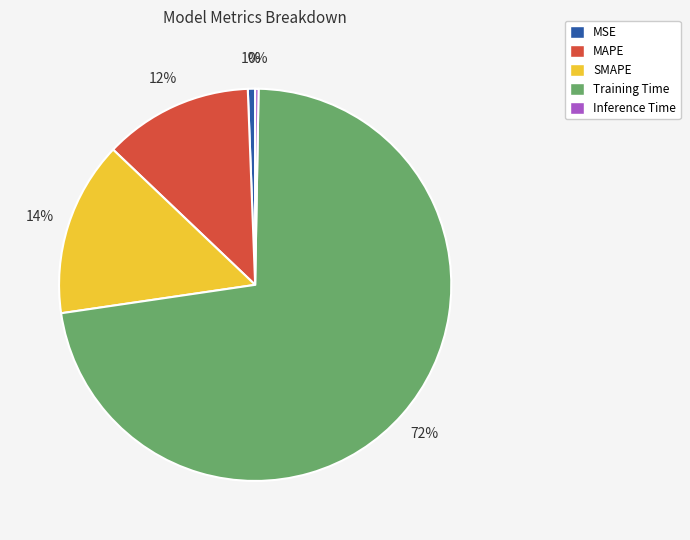

Is there a majority slice in this chart?

Yes